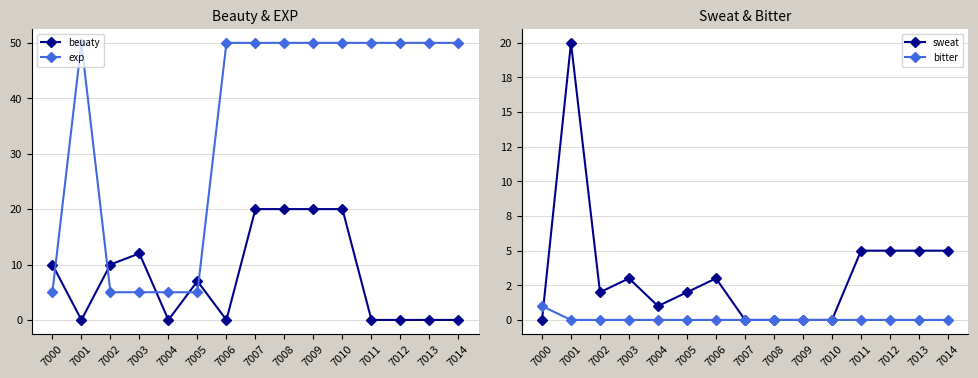

True or false: sweat has more than 2 interior local peaks.

True